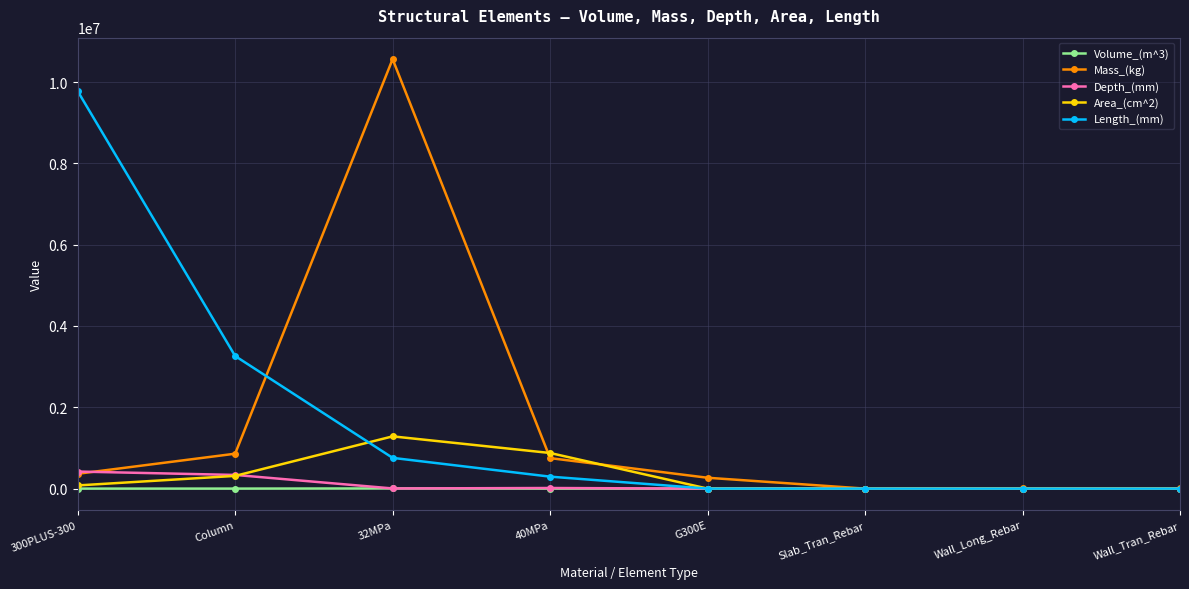

Which series has the largest total across all categories?

Length_(mm)